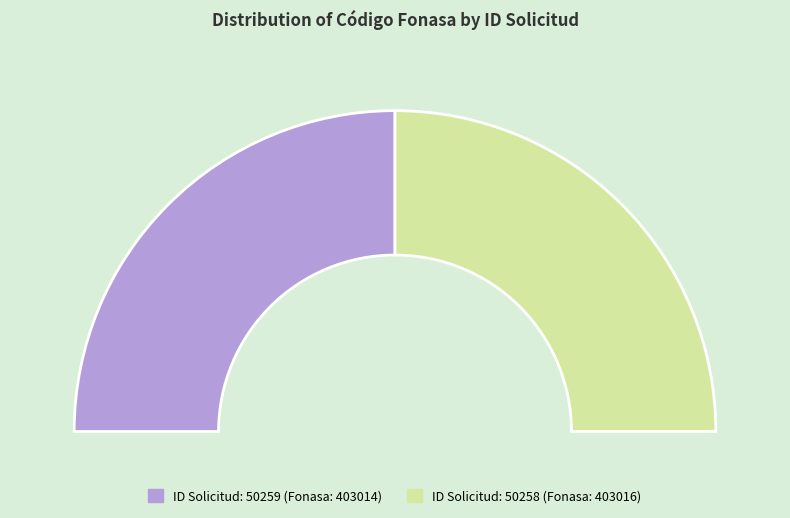

To the nearest percent, what is the combined percentage of 50259 and 50258?

100%